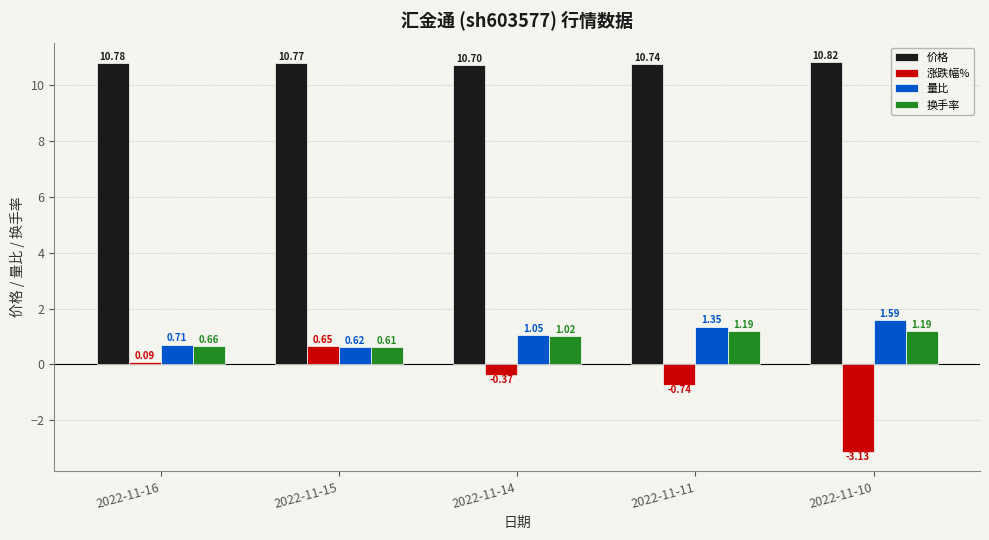

Between 2022-11-15 and 2022-11-10, which series saw the biggest shift?

涨跌幅%